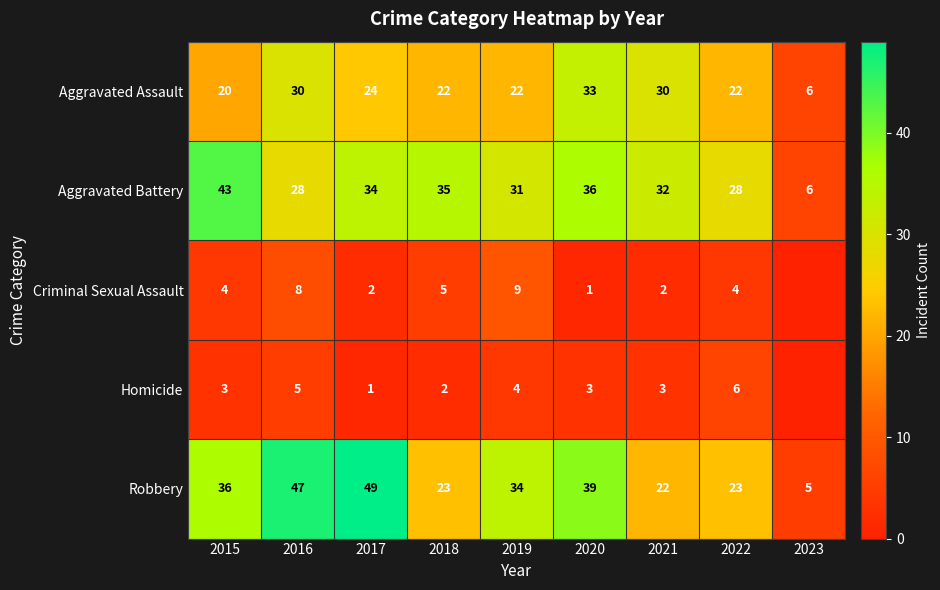

How many values in the Aggravated Battery series are below 32?

4